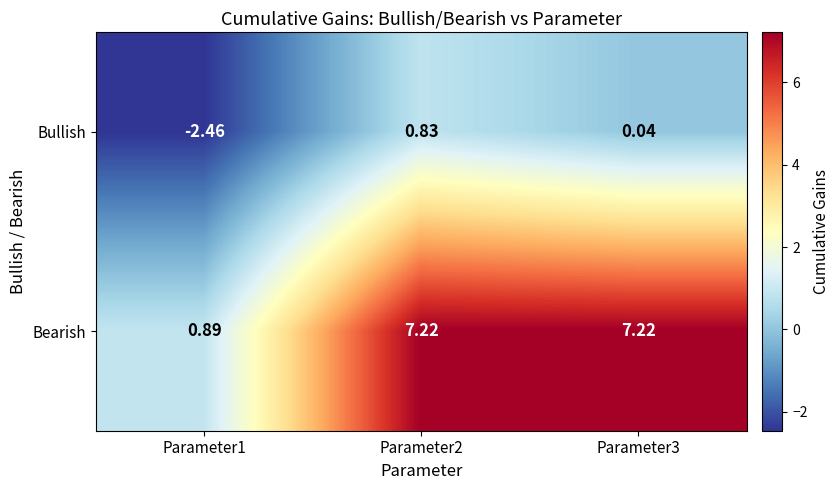

Rank the series by their average value, from highest to lowest.

Bearish, Bullish